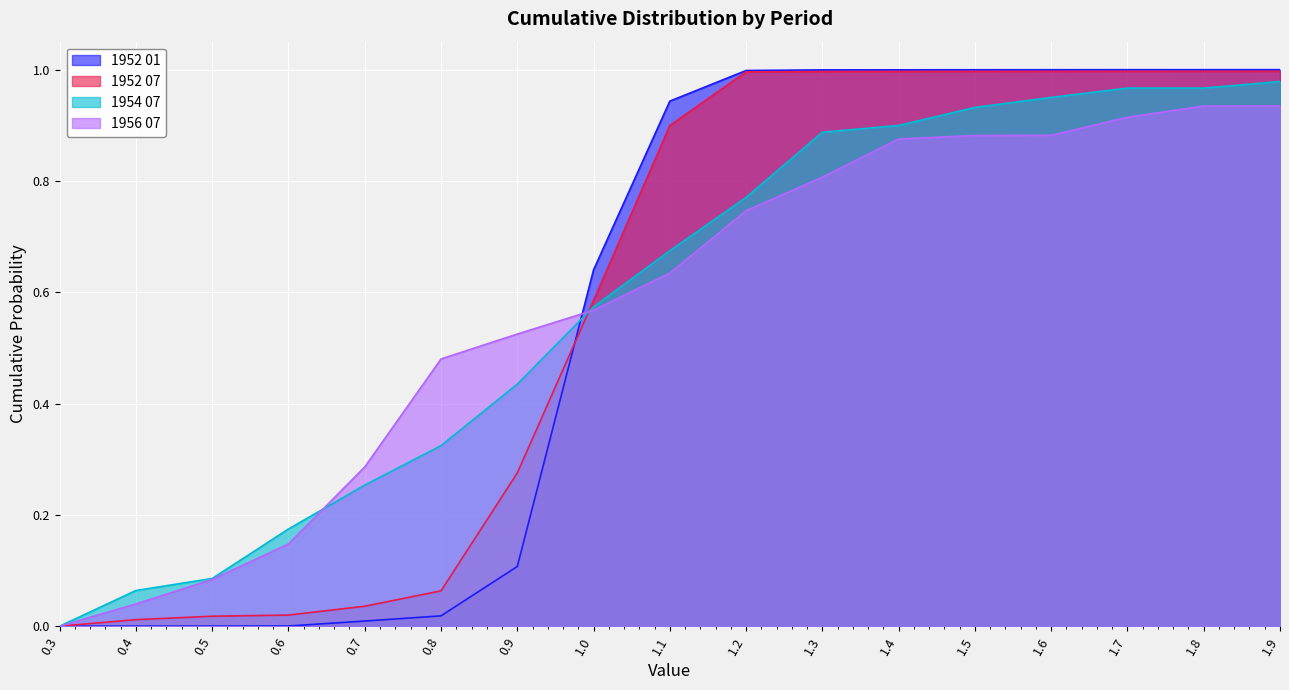

What is the average value of the 1956 07 series?

0.6